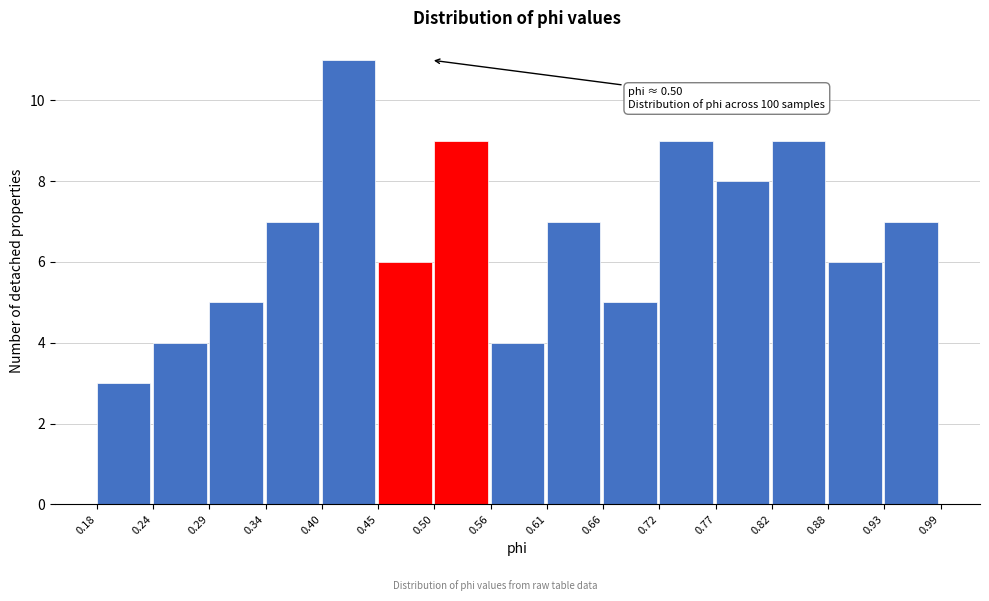

Over which range of the x-axis is the bar tallest?

0.40 to 0.45